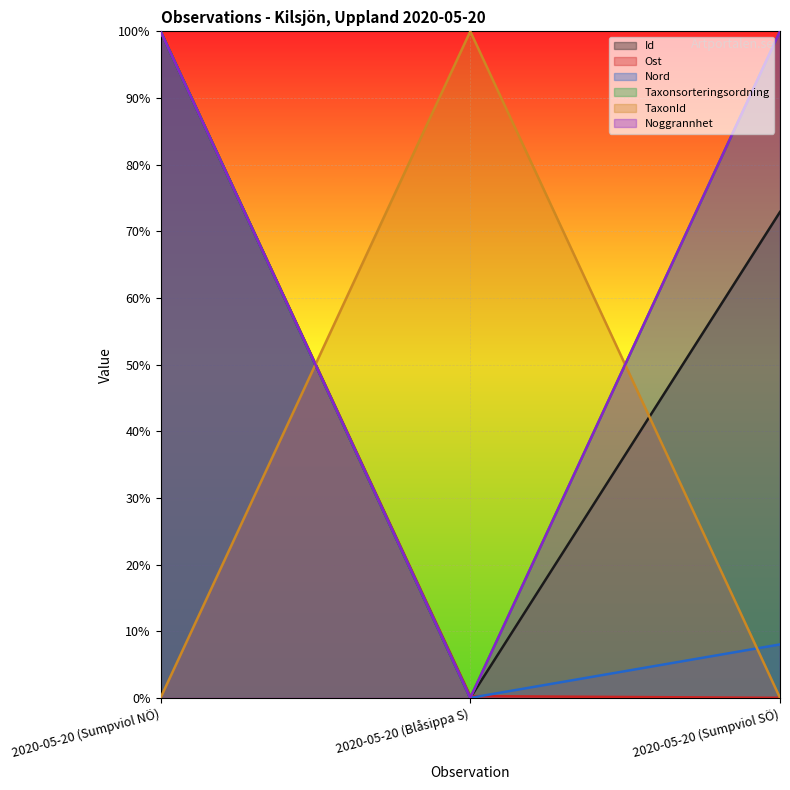

Between 2020-05-20 (Sumpviol NÖ) and 2020-05-20 (Blåsippa S), which is larger?

2020-05-20 (Sumpviol NÖ)